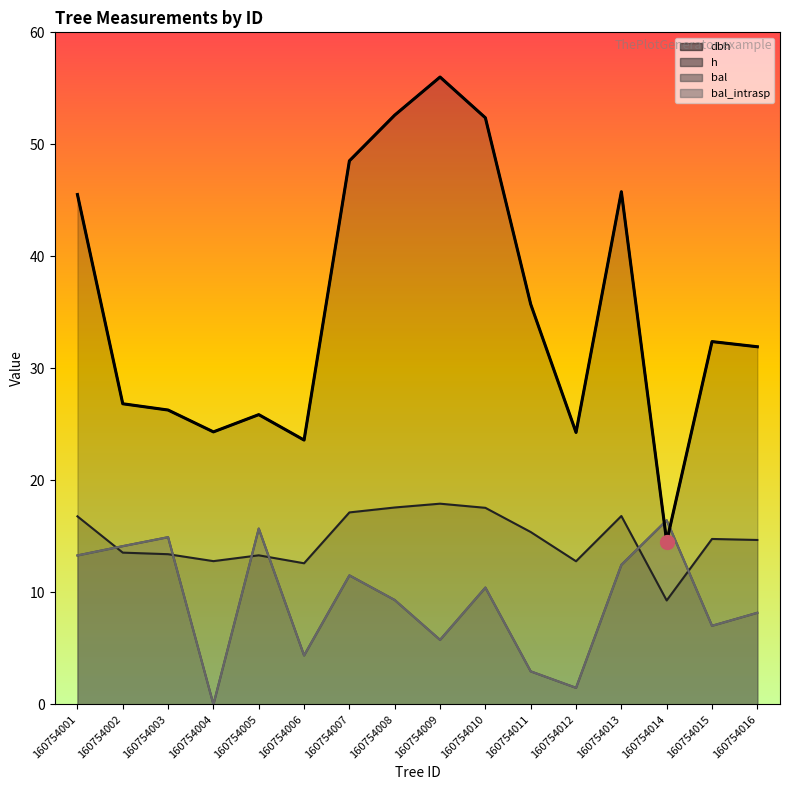

At 160754012, list the series in order from largest to smallest.

dbh, h, bal, bal_intrasp